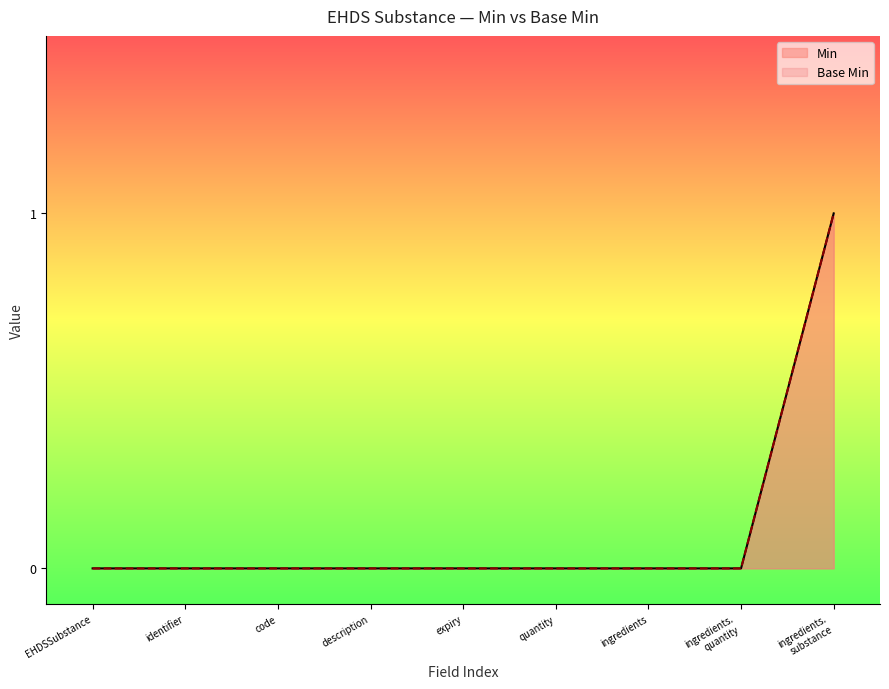

Rank the series at ingredients from highest to lowest value.

Min, Base Min